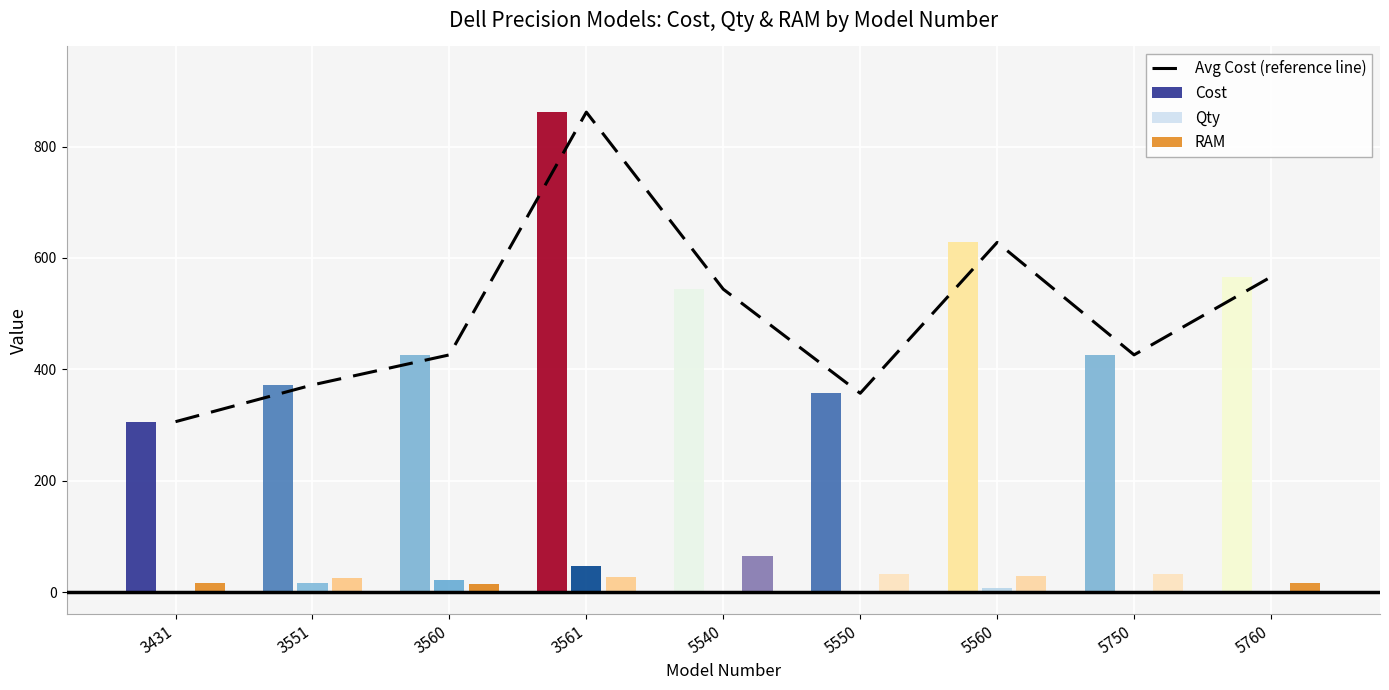

How many groups of bars are there?

9